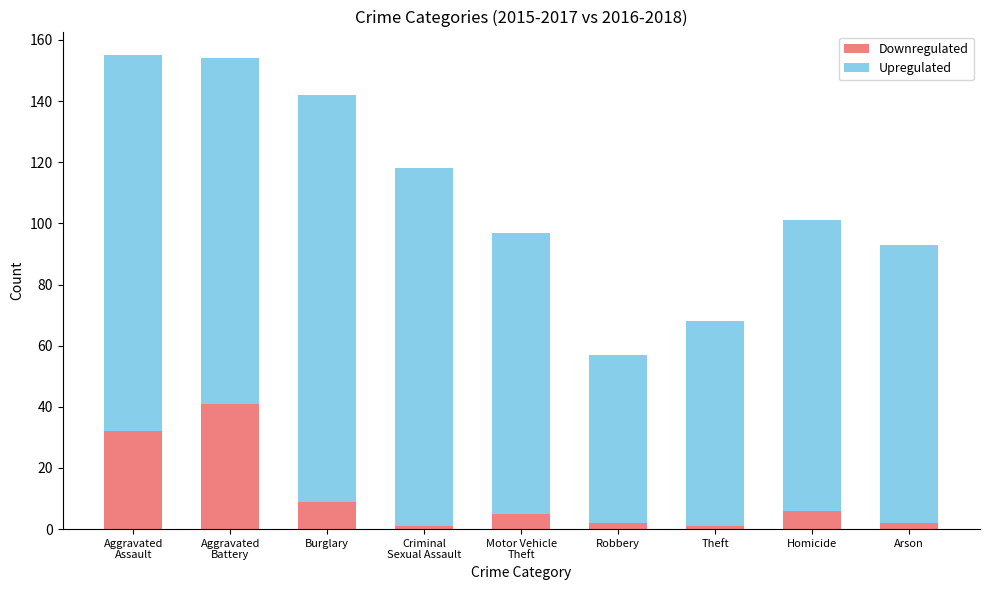

What is the difference between the maximum and minimum values in the Downregulated series?

40